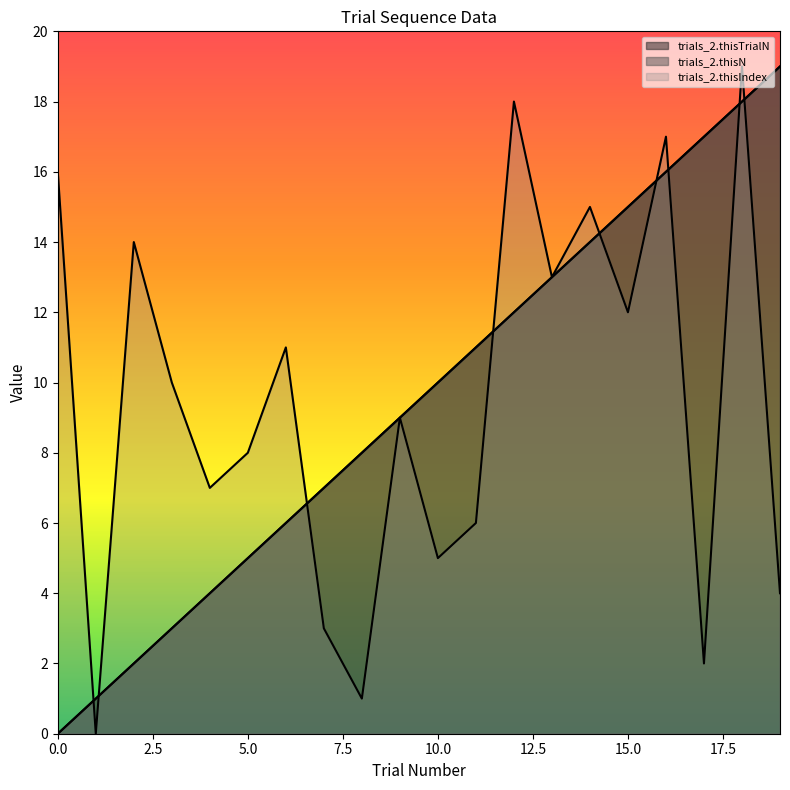

Reading right to left, what are all the values shown in this chart?

trials_2.thisTrialN: 19	18	17	16	15	14	13	12	11	10	9	8	7	6	5	4	3	2	1	0
trials_2.thisN: 19	18	17	16	15	14	13	12	11	10	9	8	7	6	5	4	3	2	1	0
trials_2.thisIndex: 4	19	2	17	12	15	13	18	6	5	9	1	3	11	8	7	10	14	0	16